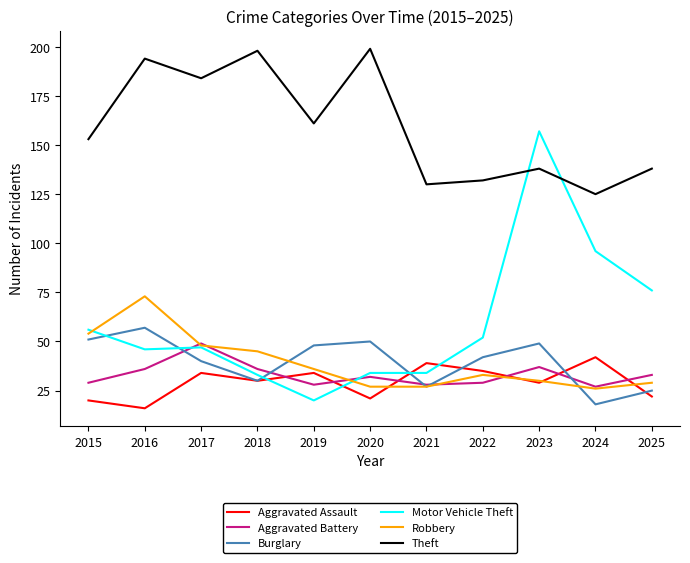

True or false: Theft has a value of 81 at 2016.

False